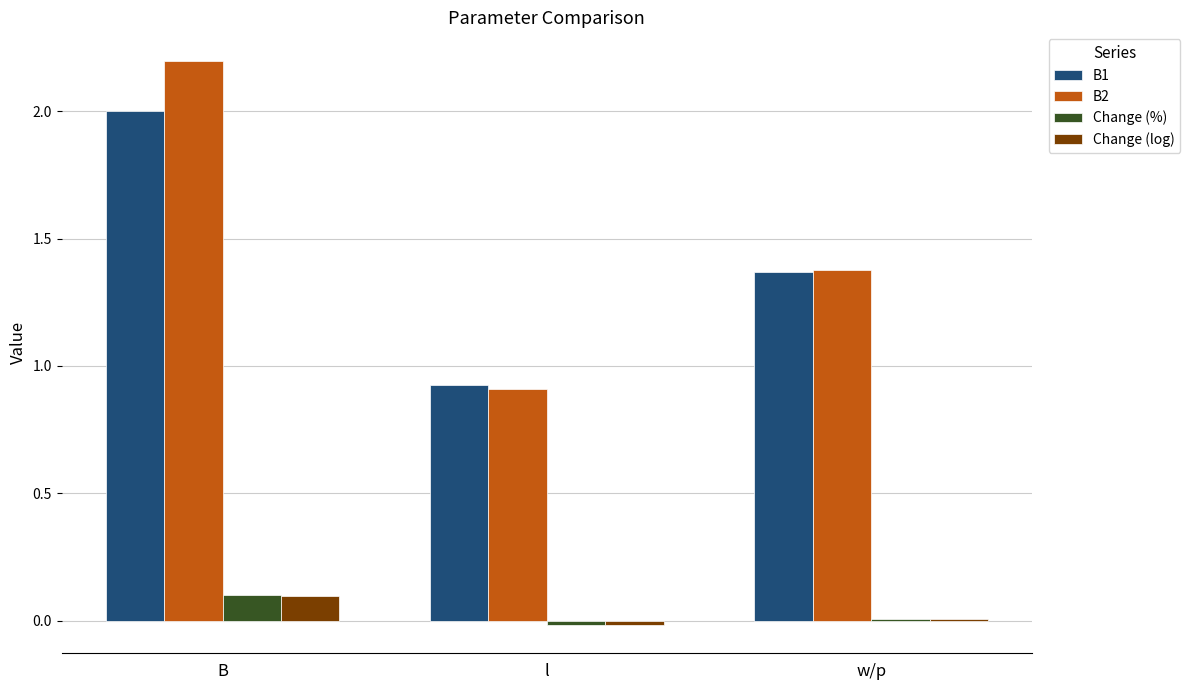

Which category has the highest value in the B2 series?

B